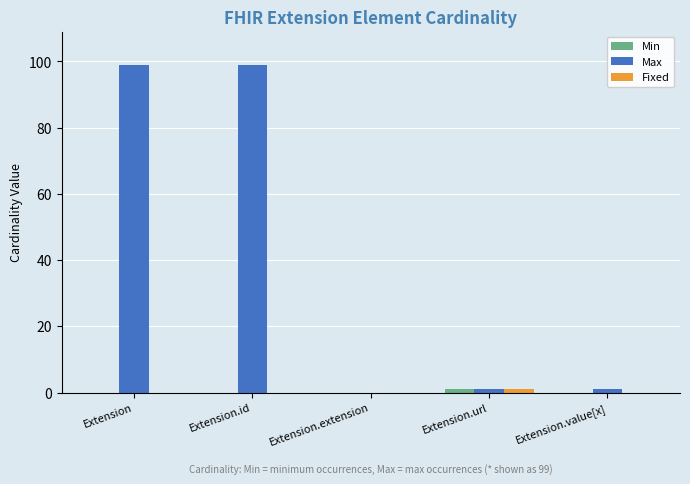

Which series has the largest total across all categories?

Max